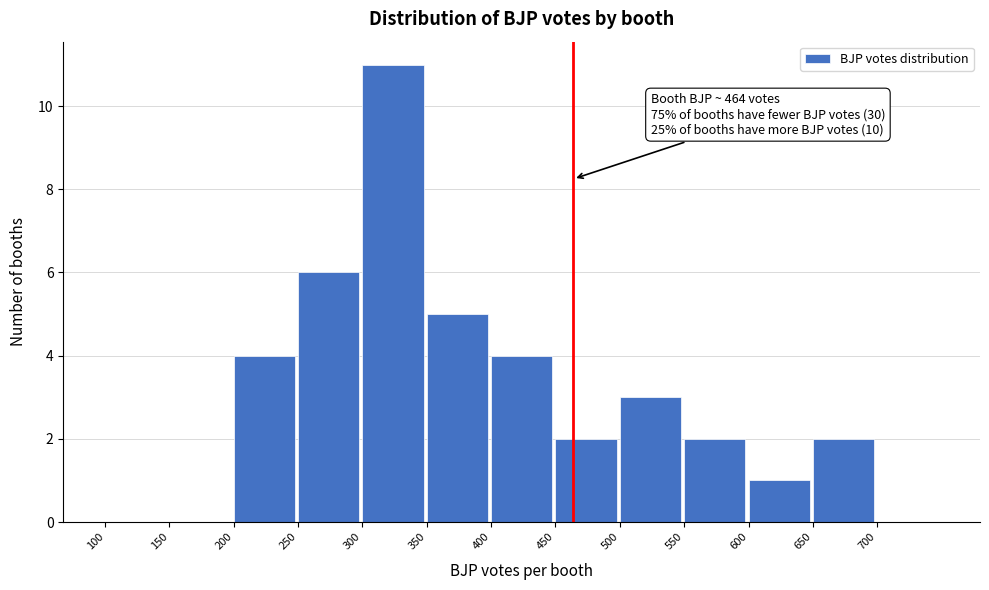

Over which range of the x-axis is the bar tallest?

300 to 350